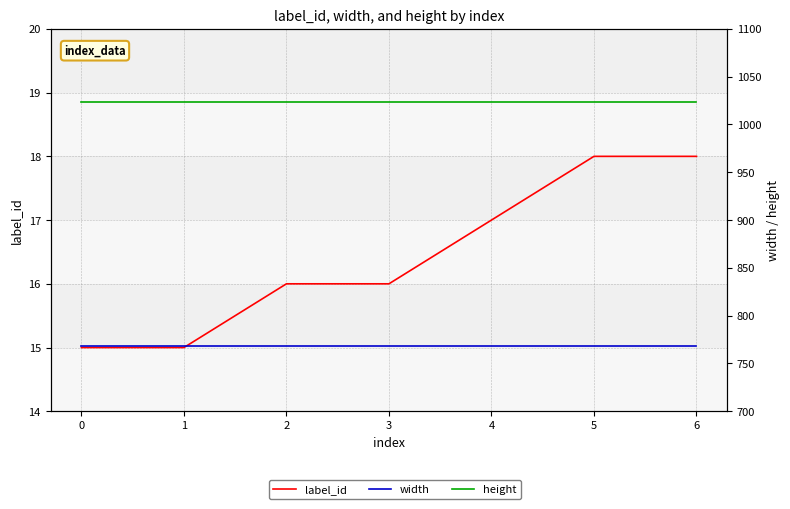

At how many categories does at least one series exceed 577?

7